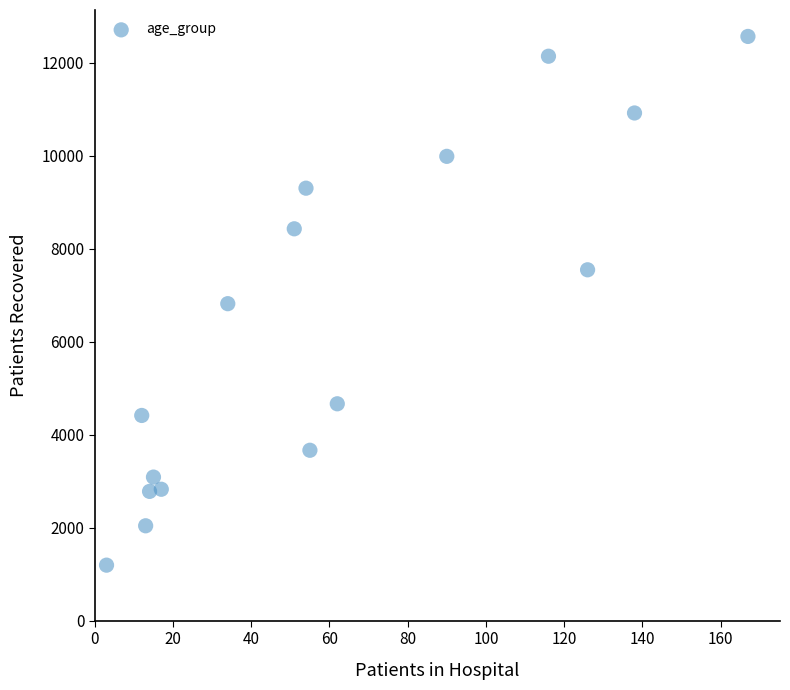

What is the range of X values (max minus min)?

164